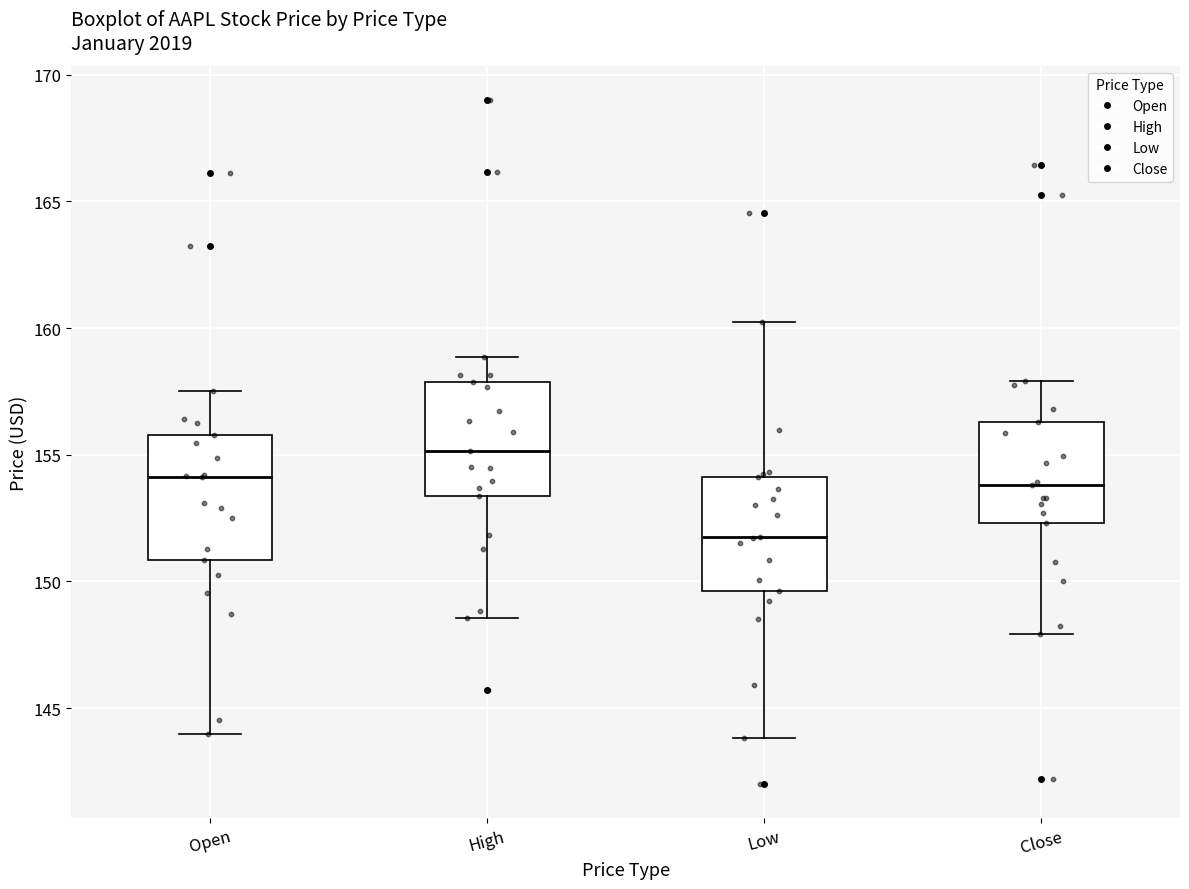

Which box's median line is the highest?

High